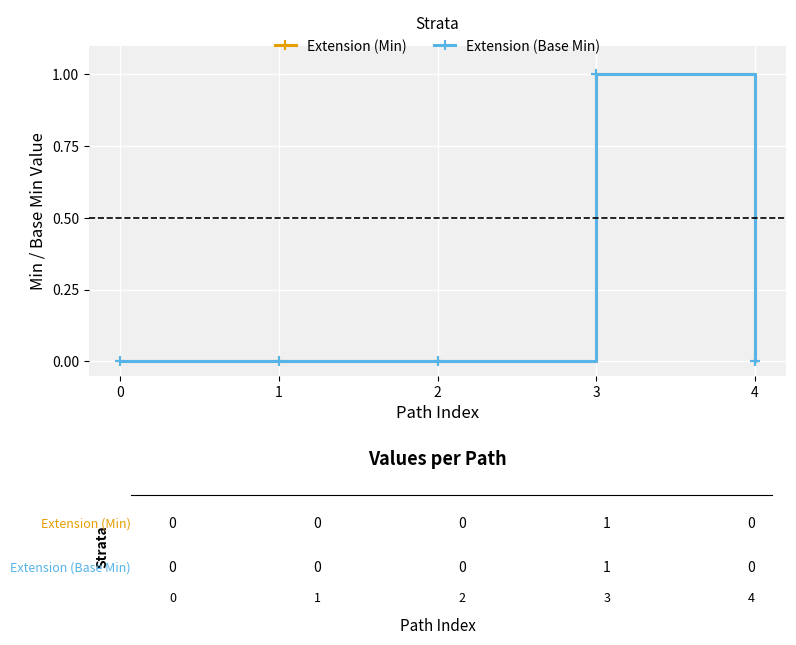

The value of Extension (Min) at 4 is 0. True or false?

True